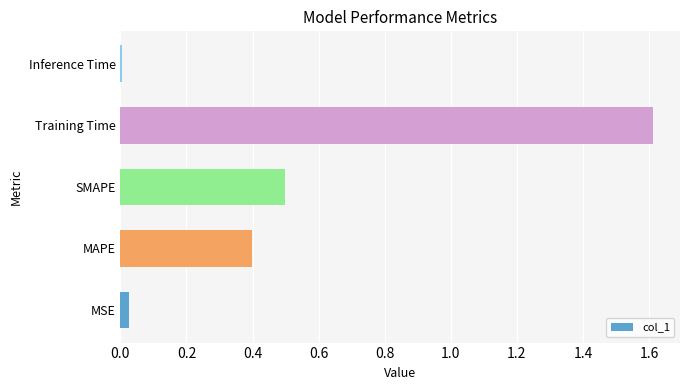

Are the bars horizontal?

Yes